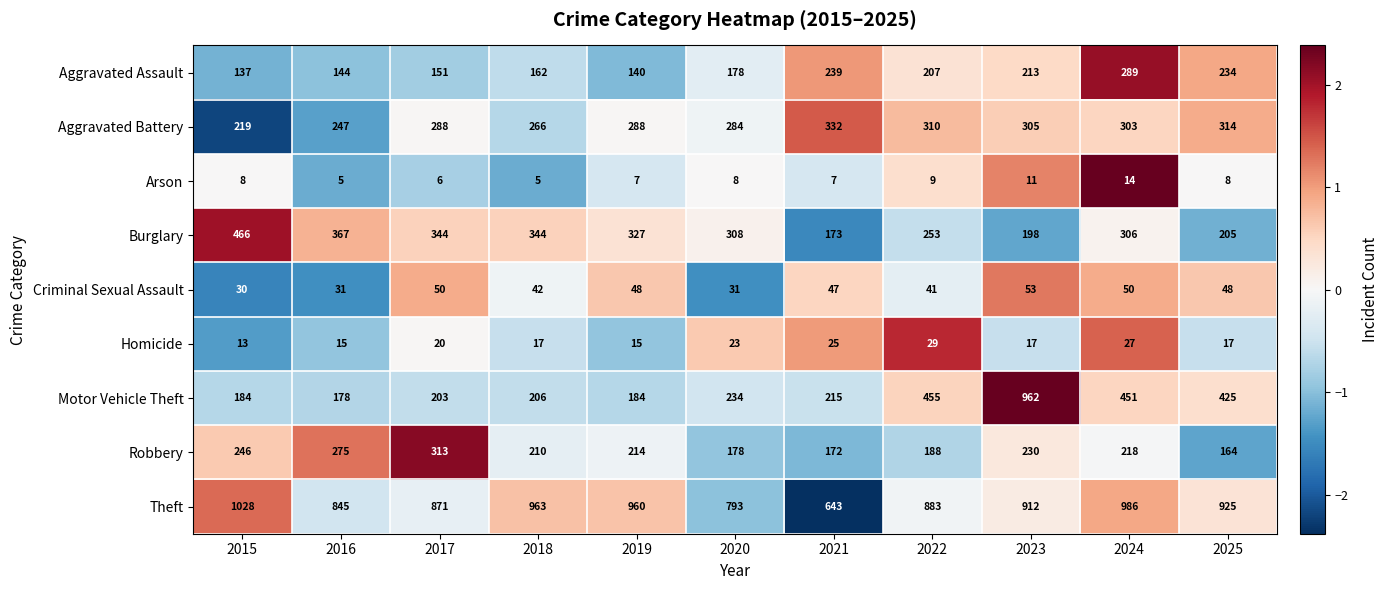

What value does the Arson series have at 2022?

9